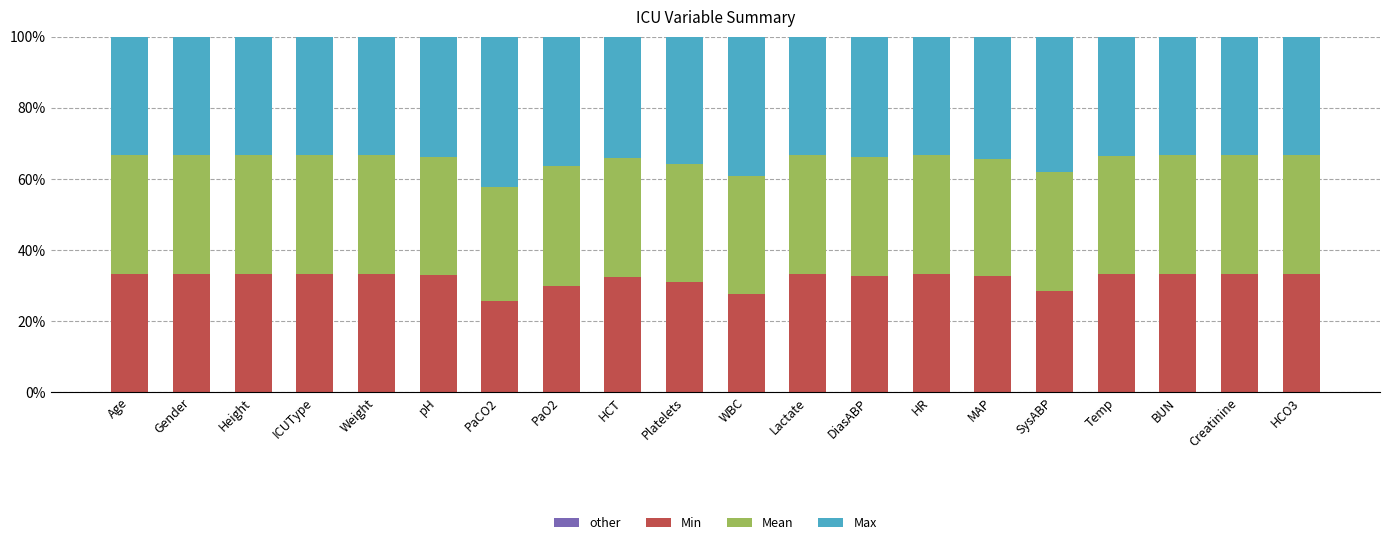

Are the bars horizontal?

No